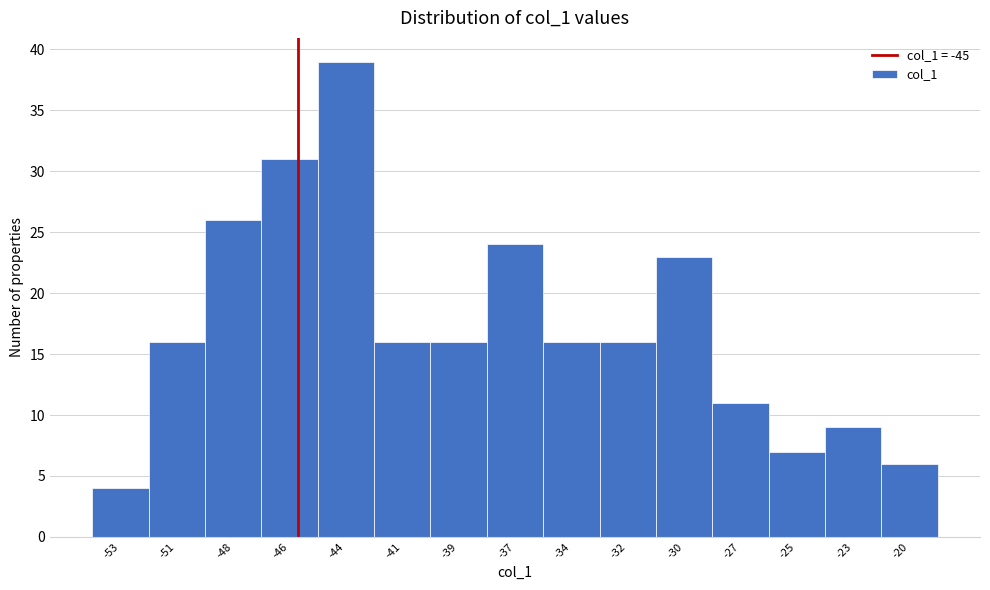

Reading right to left, what are all the values shown in this chart?

6	9	7	11	23	16	16	24	16	16	39	31	26	16	4